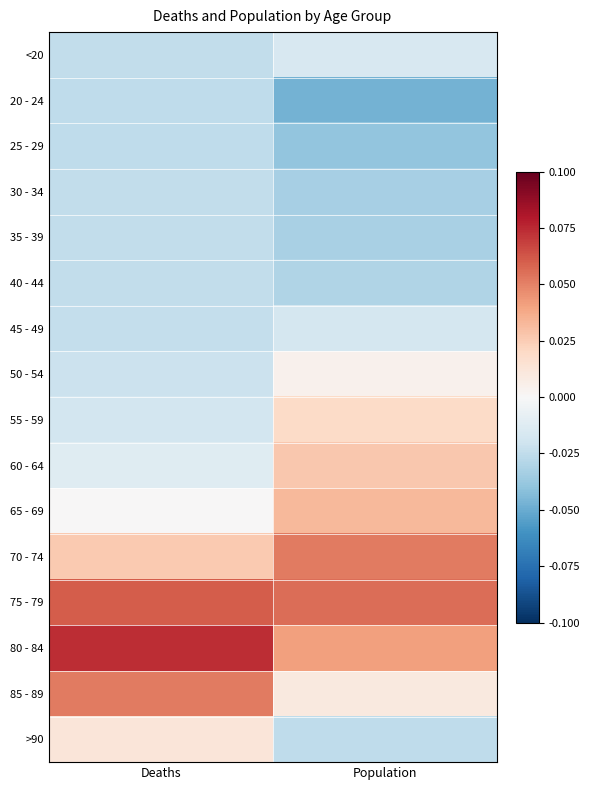

Reading right to left, extract all data points from this chart.

<20: Population=-0.0	Deaths=-0.0
20 - 24: Population=-0.0	Deaths=-0.0
25 - 29: Population=-0.0	Deaths=-0.0
30 - 34: Population=-0.0	Deaths=-0.0
35 - 39: Population=-0.0	Deaths=-0.0
40 - 44: Population=-0.0	Deaths=-0.0
45 - 49: Population=-0.0	Deaths=-0.0
50 - 54: Population=0.0	Deaths=-0.0
55 - 59: Population=0.0	Deaths=-0.0
60 - 64: Population=0.0	Deaths=-0.0
65 - 69: Population=0.0	Deaths=0.0
70 - 74: Population=0.1	Deaths=0.0
75 - 79: Population=0.1	Deaths=0.1
80 - 84: Population=0.0	Deaths=0.1
85 - 89: Population=0.0	Deaths=0.1
>90: Population=-0.0	Deaths=0.0